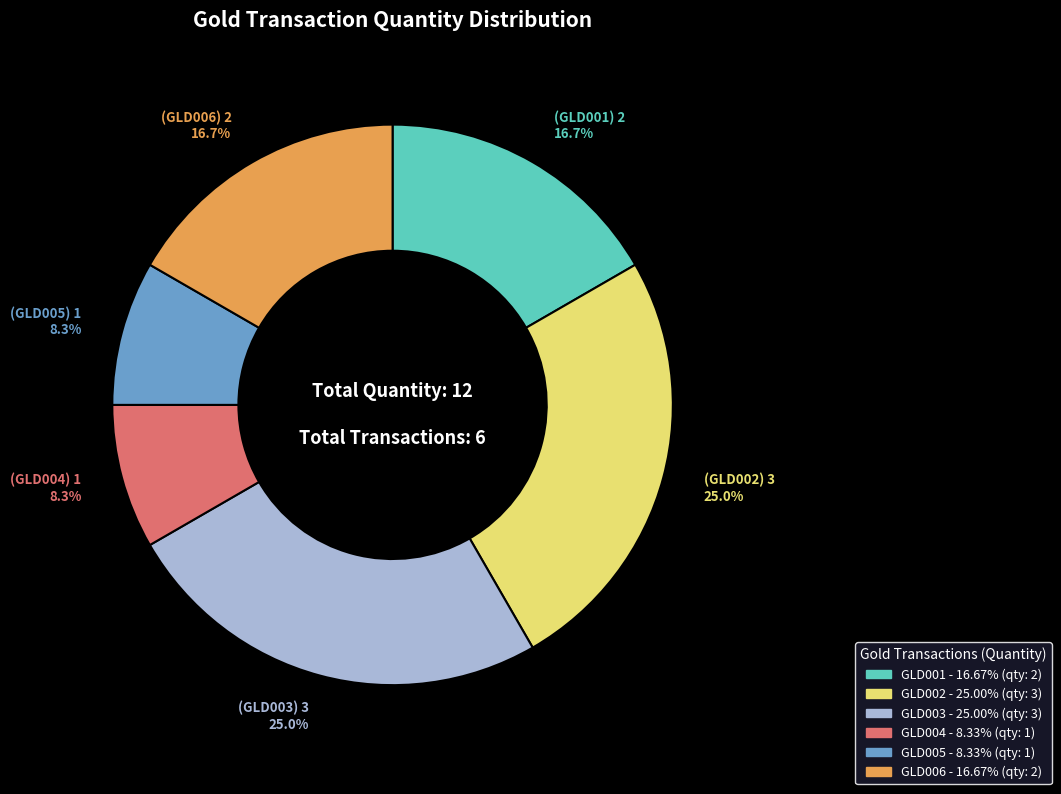

To the nearest percent, what is the difference between the largest and smallest slice percentages?

17%